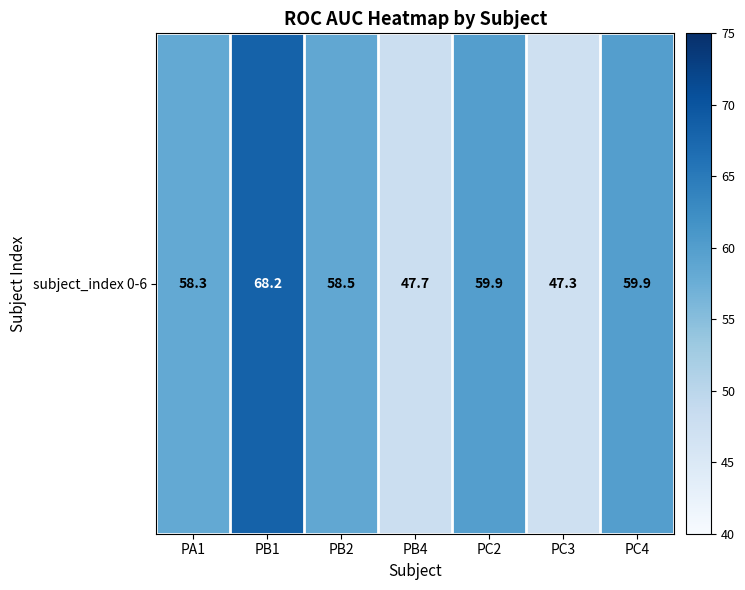

Is it true that the value at PB2 is 26.7?

False